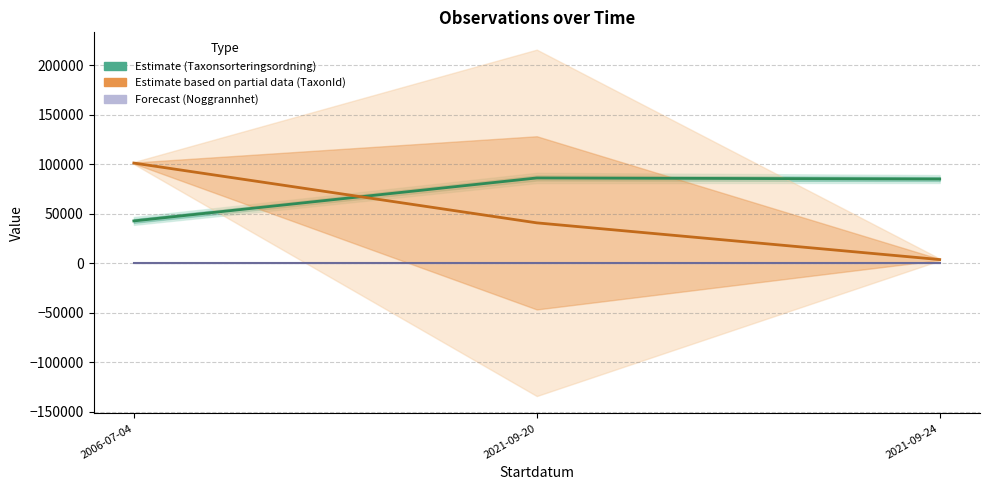

At which label does TaxonId (Partial data) reach its minimum?

2021-09-24